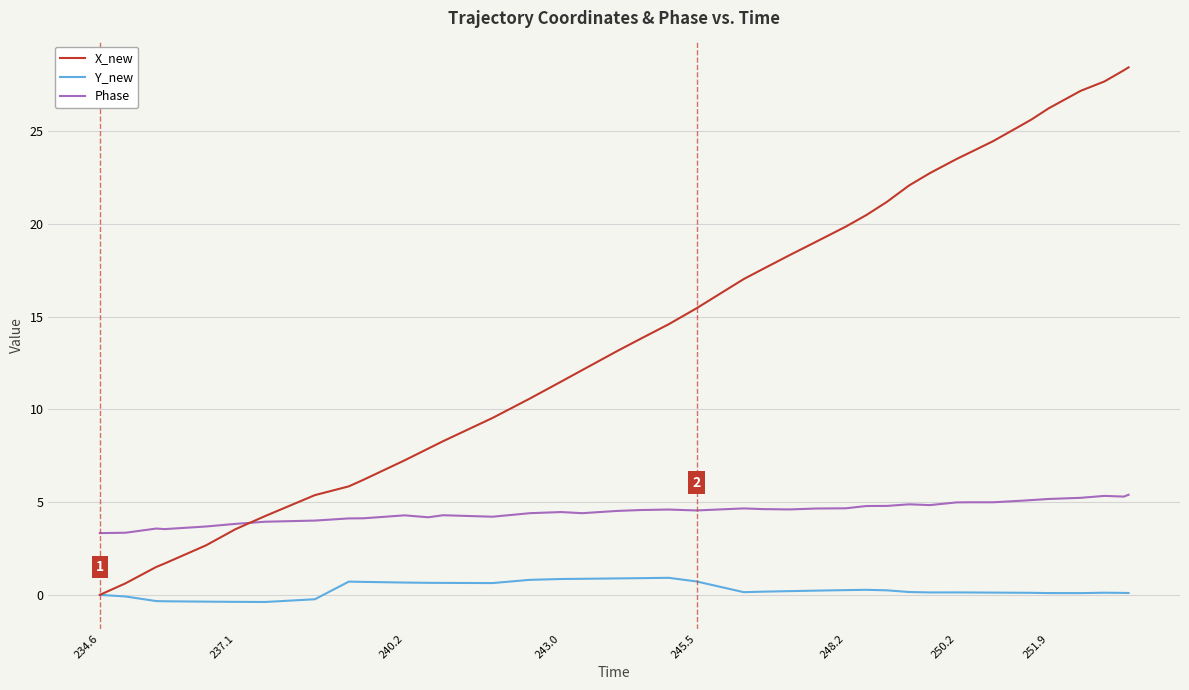

Which series has the widest spread of values?

X_new